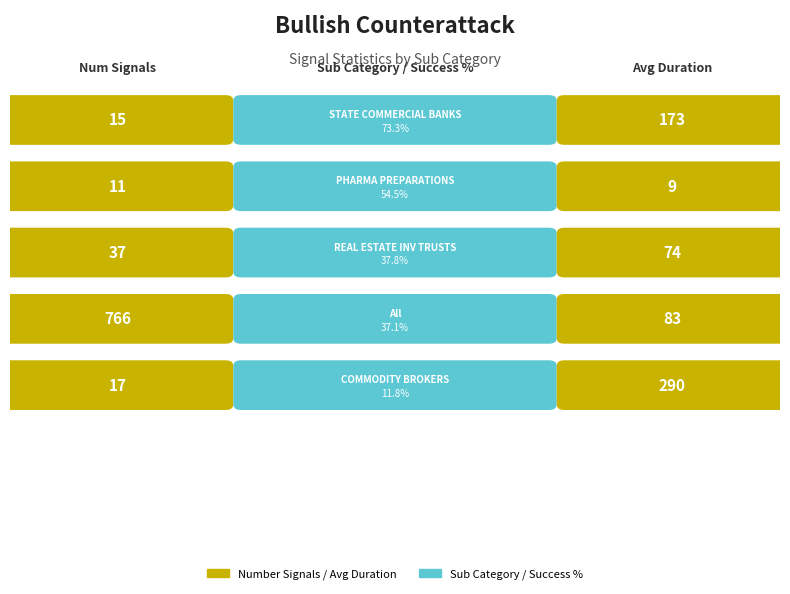

Reading left to right, list all the values displayed in this chart.

Number Signals: STATE COMMERCIAL BANKS=15.0	PHARMACEUTICAL PREPARATIONS=11.0	REAL ESTATE INVESTMENT TRUSTS=37.0	All=766.0	COMMODITY CONTRACTS BROKERS & DEALERS=17.0
Success %: STATE COMMERCIAL BANKS=0.7	PHARMACEUTICAL PREPARATIONS=0.5	REAL ESTATE INVESTMENT TRUSTS=0.4	All=0.4	COMMODITY CONTRACTS BROKERS & DEALERS=0.1
Avg Duration: STATE COMMERCIAL BANKS=173.0	PHARMACEUTICAL PREPARATIONS=9.0	REAL ESTATE INVESTMENT TRUSTS=74.0	All=83.0	COMMODITY CONTRACTS BROKERS & DEALERS=290.0